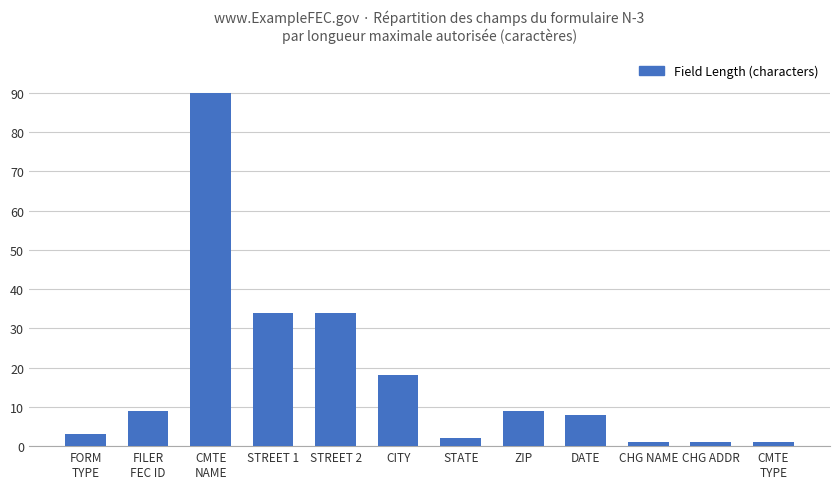

Reading left to right, transcribe all the data shown in this chart.

3	9	90	34	34	18	2	9	8	1	1	1